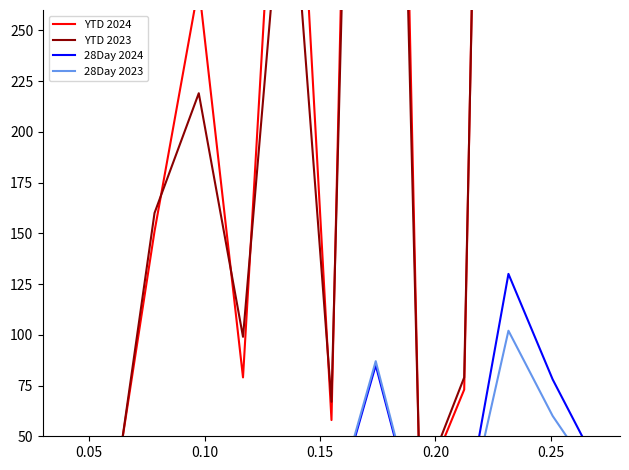

What is the greatest value displayed?

1181